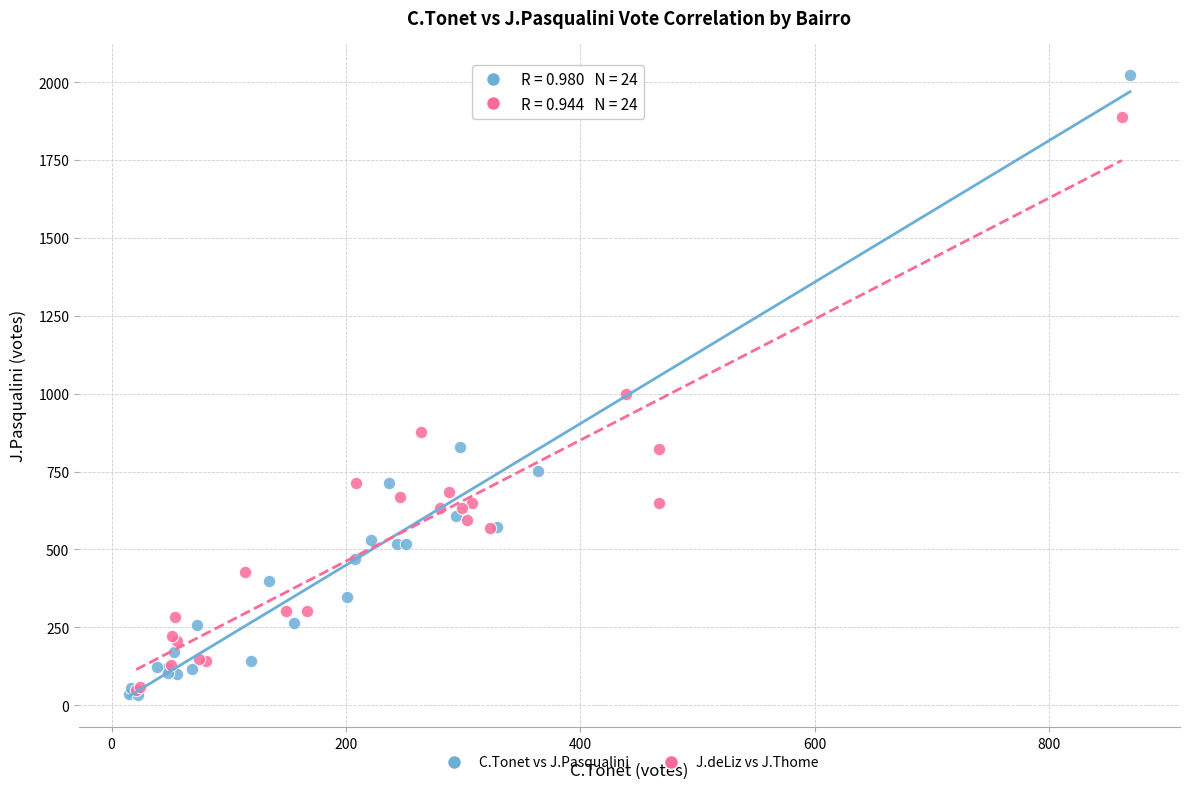

Which series has the widest spread of Y values?

C.Tonet vs J.Pasqualini